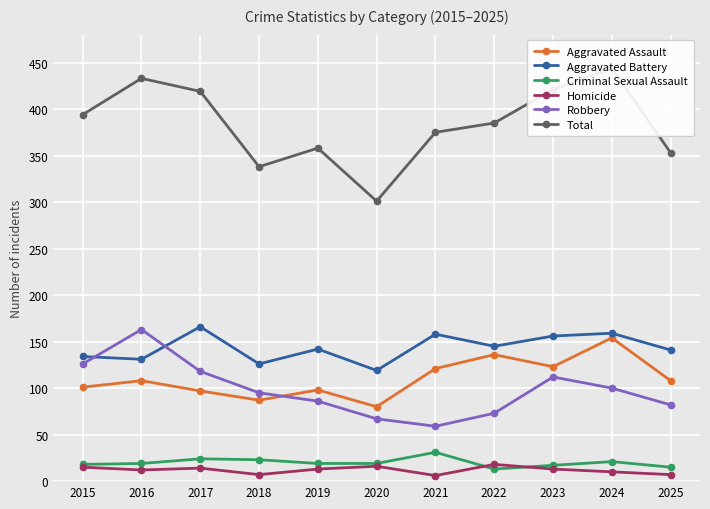

What is the average value of the Criminal Sexual Assault series?

20